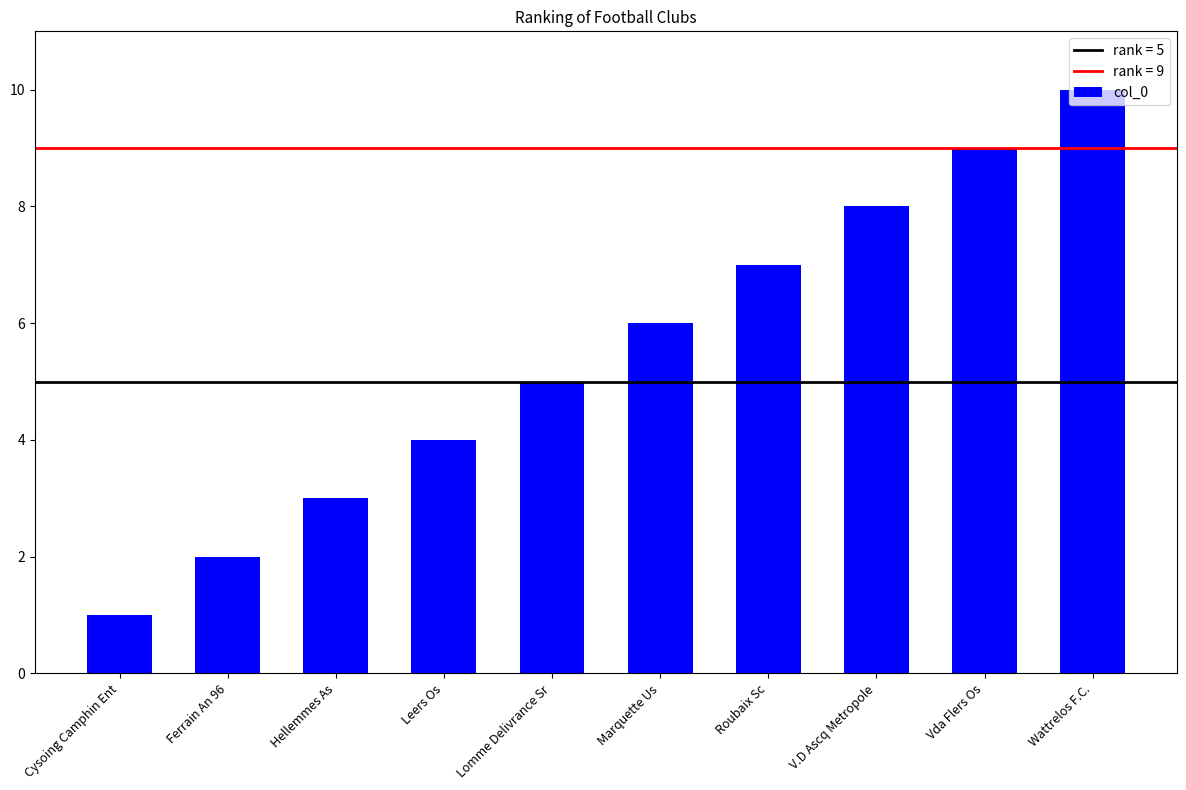

How many values are below 6?

5